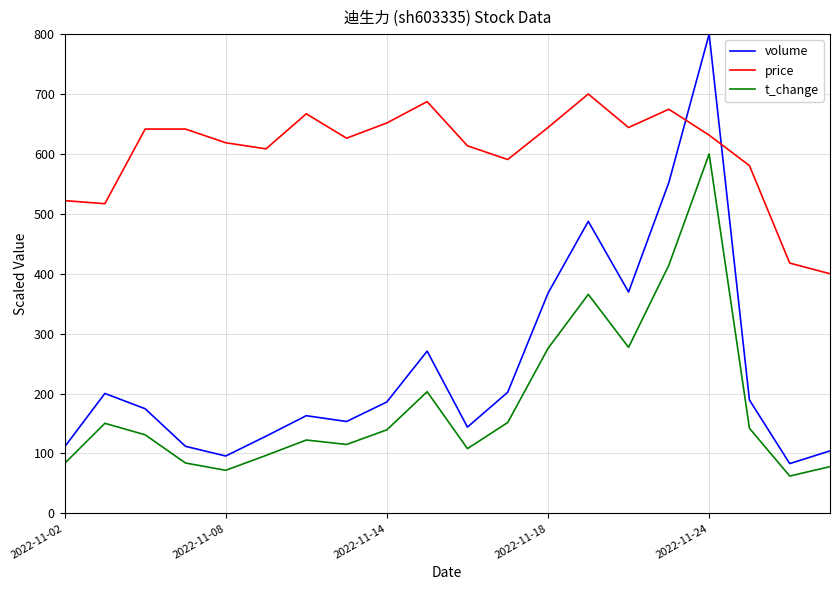

True or false: price and t_change cross at least once.

False